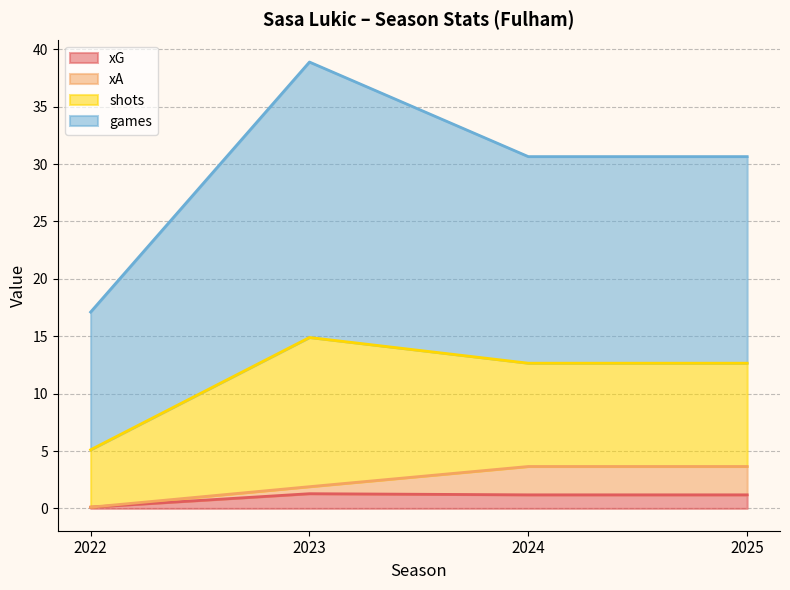

Read the xG value at 2024.

1.2